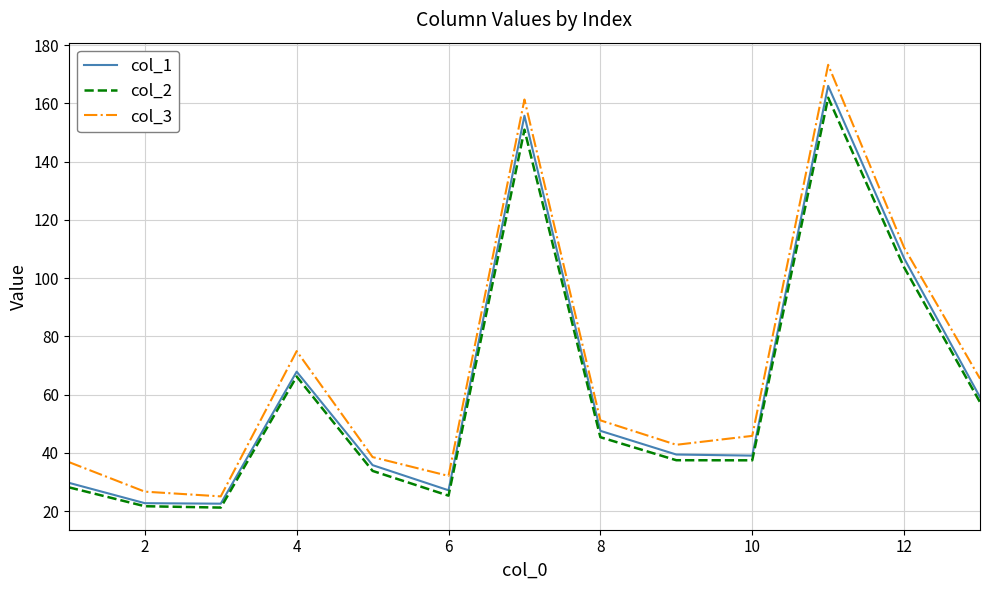

True or false: col_2 and col_3 cross at least once.

False